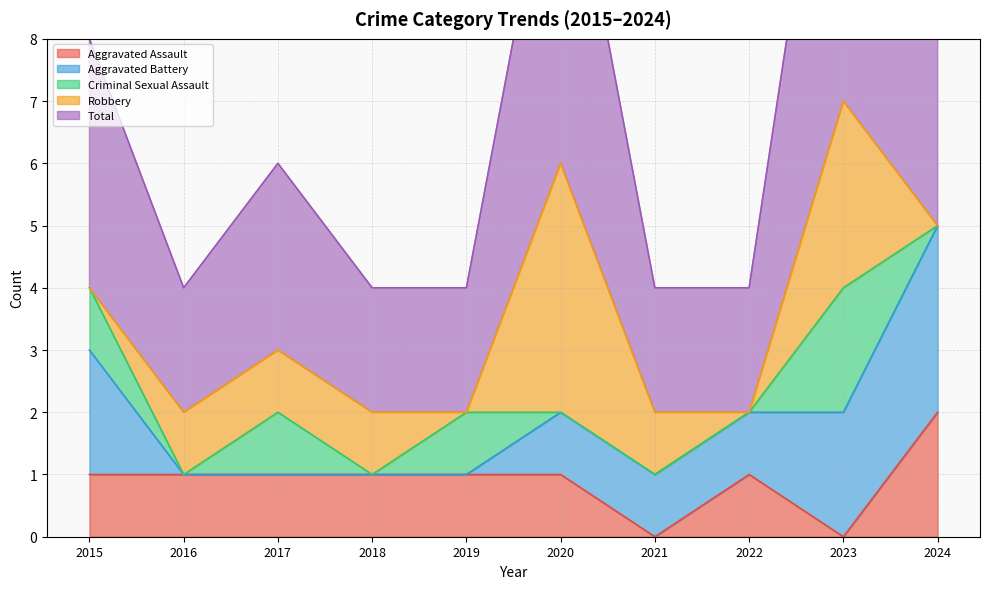

Reading left to right, what are all the values shown in this chart?

Aggravated Assault: 1	1	1	1	1	1	0	1	0	2
Aggravated Battery: 2	0	0	0	0	1	1	1	2	3
Criminal Sexual Assault: 1	0	1	0	1	0	0	0	2	0
Robbery: 0	1	1	1	0	4	1	0	3	0
Total: 4	2	3	2	2	6	2	2	7	5